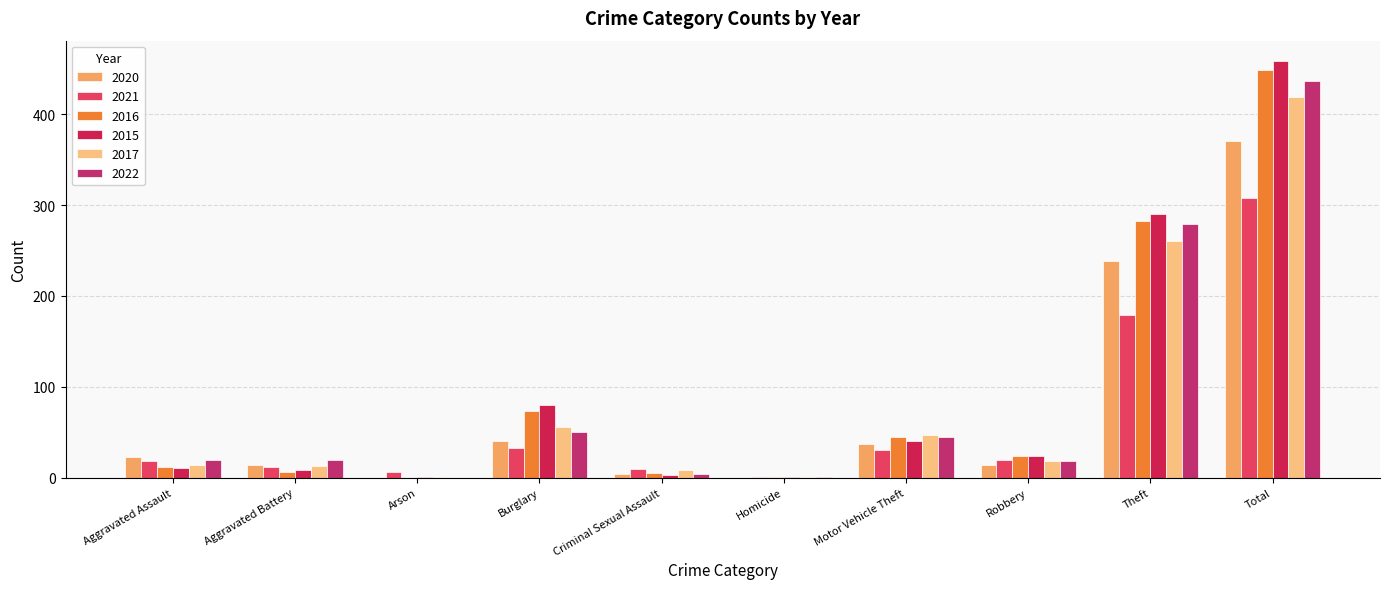

Reading left to right, extract all data points from this chart.

2020: Aggravated Assault=23	Aggravated Battery=14	Arson=0	Burglary=40	Criminal Sexual Assault=4	Homicide=0	Motor Vehicle Theft=37	Robbery=14	Theft=238	Total=370
2021: Aggravated Assault=18	Aggravated Battery=12	Arson=6	Burglary=33	Criminal Sexual Assault=10	Homicide=1	Motor Vehicle Theft=30	Robbery=19	Theft=179	Total=308
2016: Aggravated Assault=12	Aggravated Battery=6	Arson=0	Burglary=73	Criminal Sexual Assault=5	Homicide=1	Motor Vehicle Theft=45	Robbery=24	Theft=283	Total=449
2015: Aggravated Assault=11	Aggravated Battery=8	Arson=1	Burglary=80	Criminal Sexual Assault=3	Homicide=1	Motor Vehicle Theft=40	Robbery=24	Theft=290	Total=458
2017: Aggravated Assault=14	Aggravated Battery=13	Arson=1	Burglary=56	Criminal Sexual Assault=8	Homicide=1	Motor Vehicle Theft=47	Robbery=18	Theft=261	Total=419
2022: Aggravated Assault=19	Aggravated Battery=20	Arson=0	Burglary=50	Criminal Sexual Assault=4	Homicide=1	Motor Vehicle Theft=45	Robbery=18	Theft=279	Total=436